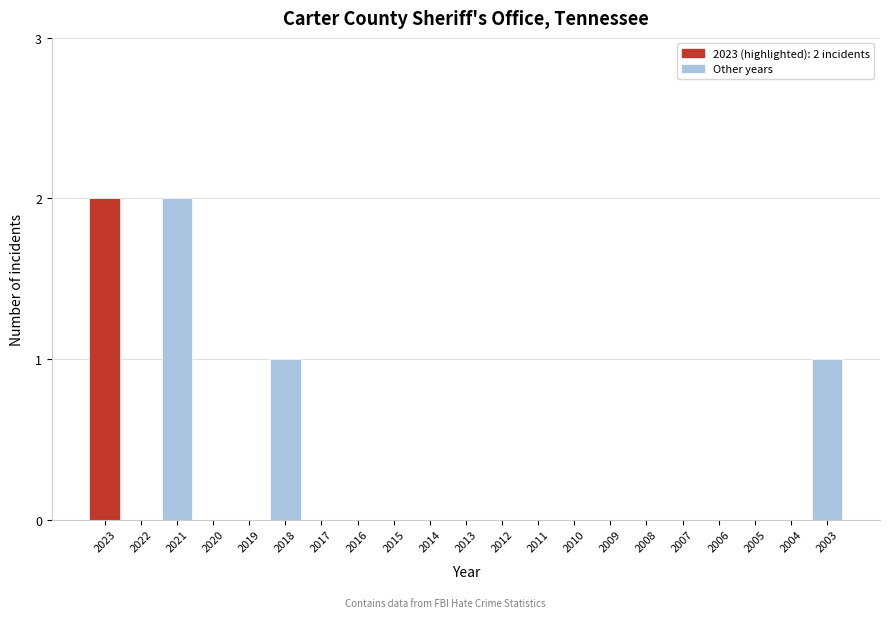

Reading right to left, transcribe all the data shown in this chart.

2003=1	2004=0	2005=0	2006=0	2007=0	2008=0	2009=0	2010=0	2011=0	2012=0	2013=0	2014=0	2015=0	2016=0	2017=0	2018=1	2019=0	2020=0	2021=2	2022=0	2023=2